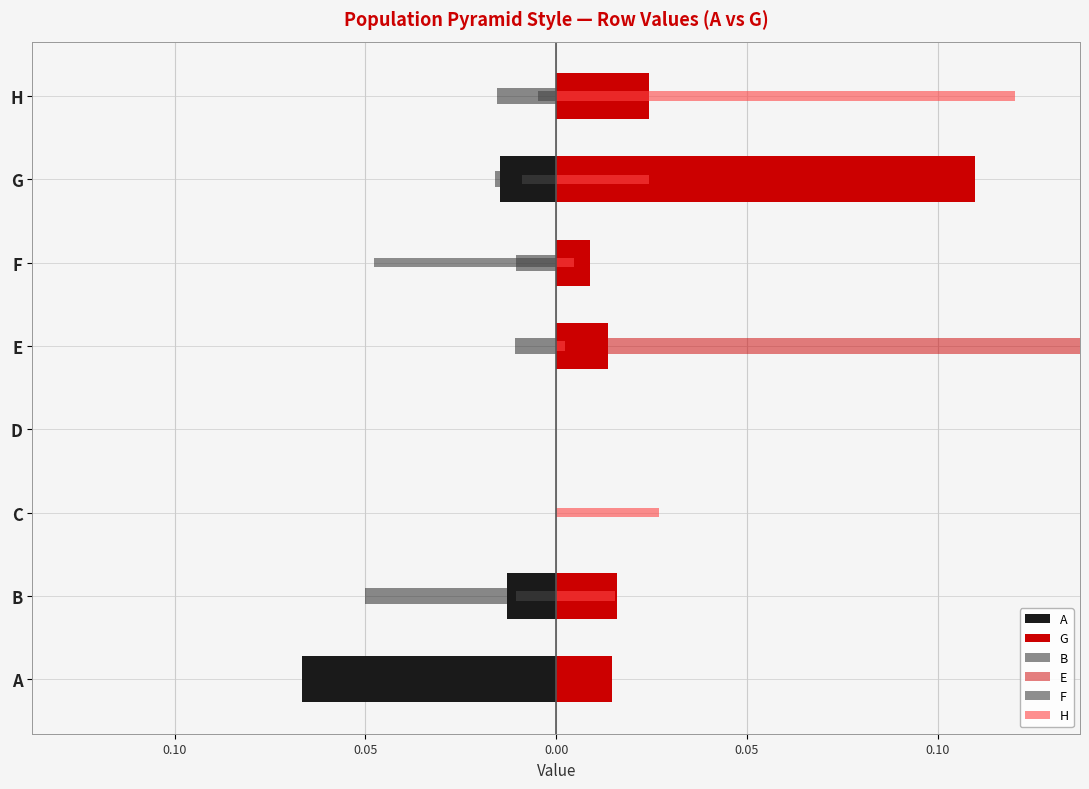

Which series has the widest spread of values?

E